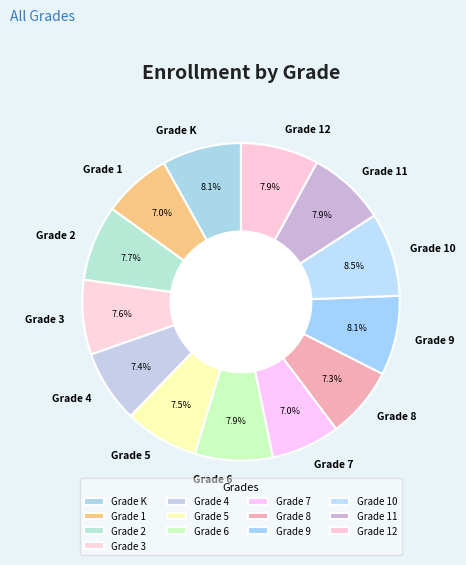

Do Grade 9 and Grade 5 together represent more than half of the pie?

No